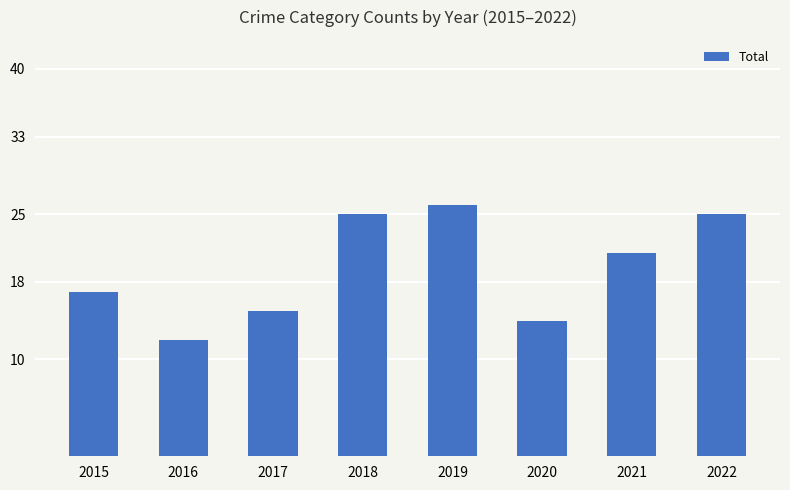

Reading left to right, list all the values displayed in this chart.

2015=17	2016=12	2017=15	2018=25	2019=26	2020=14	2021=21	2022=25